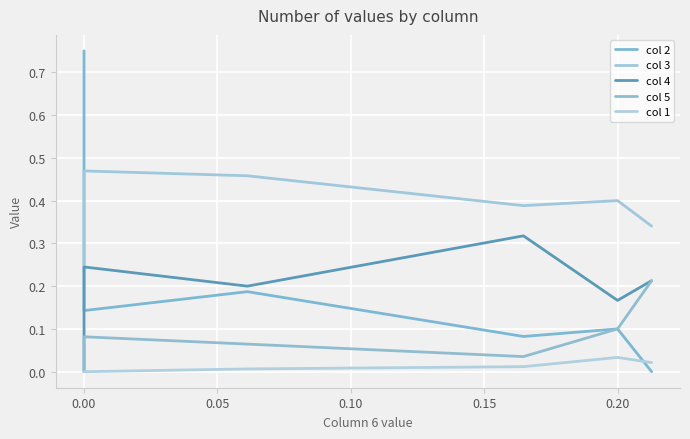

Reading left to right, extract all data points from this chart.

col 2: 0.8	0.1	0.2	0.1	0.1	0.0
col 3: 0.2	0.5	0.5	0.4	0.4	0.3
col 4: 0.0	0.2	0.2	0.3	0.2	0.2
col 5: 0.0	0.1	0.1	0.0	0.1	0.2
col 1: 0.0	0.0	0.0	0.0	0.0	0.0